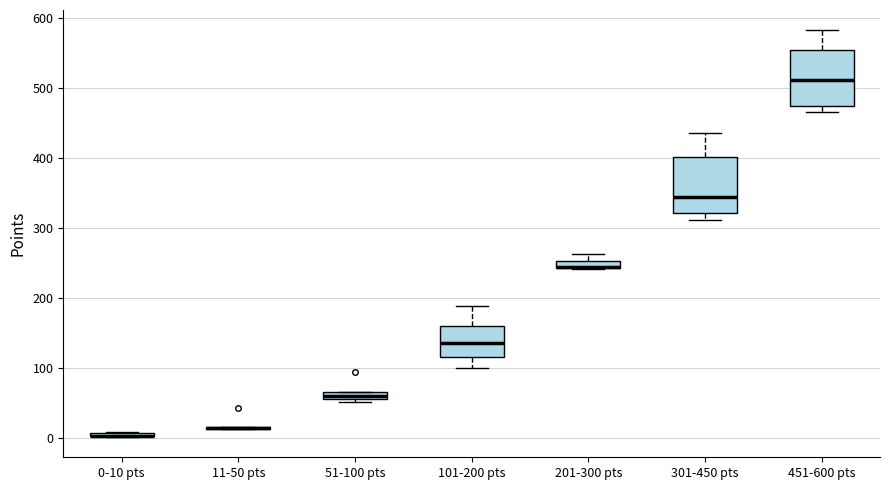

Where is the upper edge of the box for 101-200 pts on the y-axis? The values are not printed on the chart, so give them approximately, as read against the axis.

160